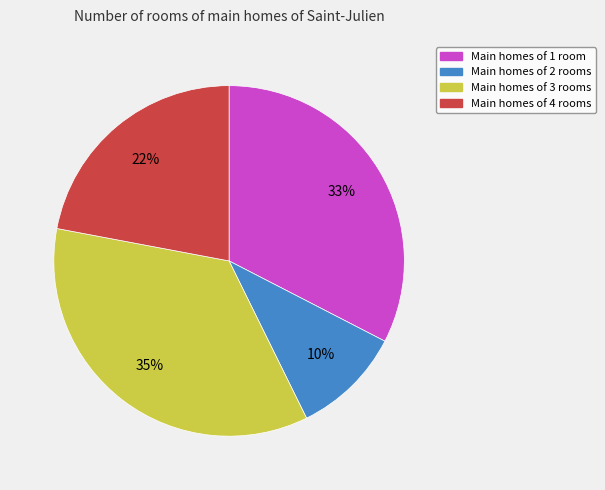

Rank the categories by value from highest to lowest.

Main homes of 3 rooms, Main homes of 1 room, Main homes of 4 rooms, Main homes of 2 rooms